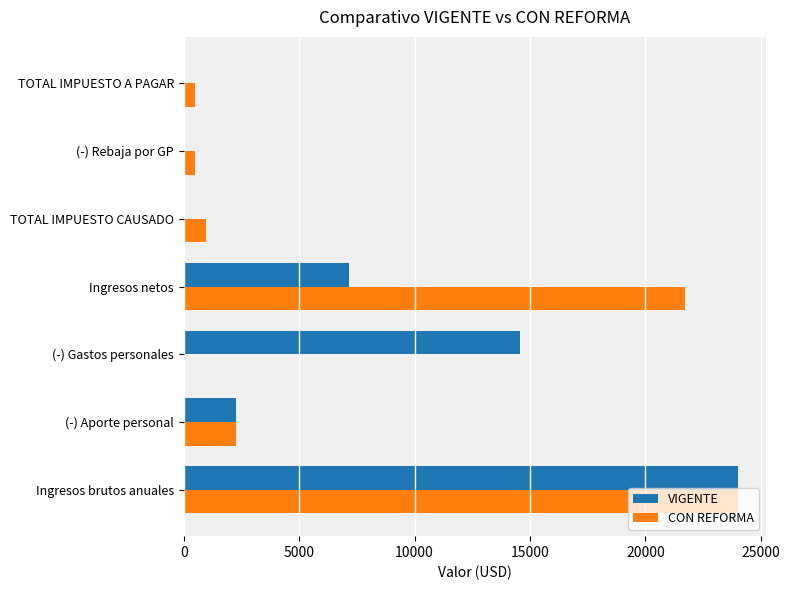

Is it true that VIGENTE equals 0.0 at (-) Rebaja por GP?

True